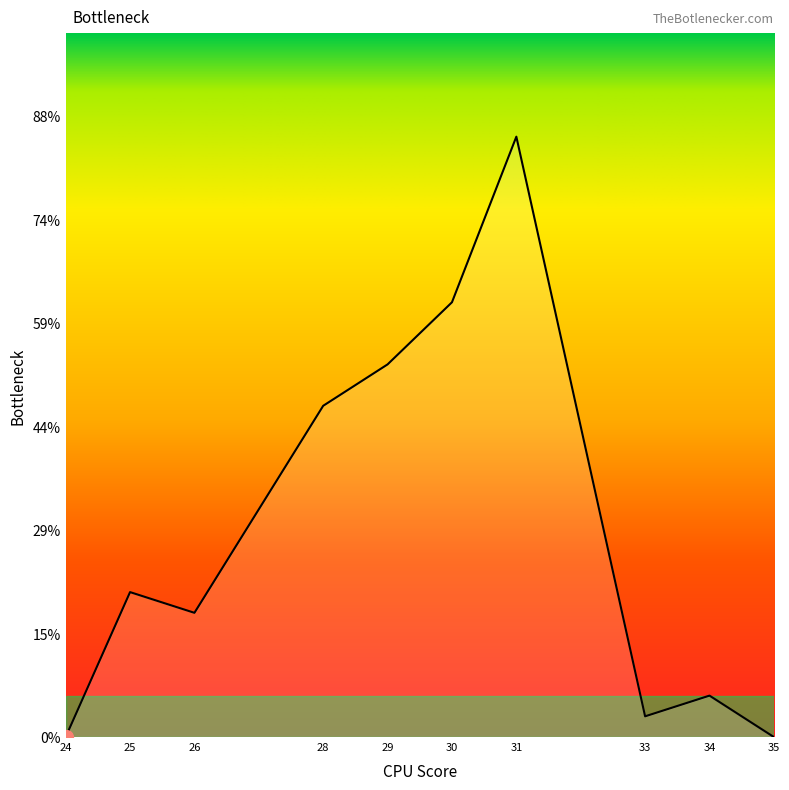

List the labels in order of value, smallest first.

24, 35, 33, 34, 26, 25, 28, 29, 30, 31